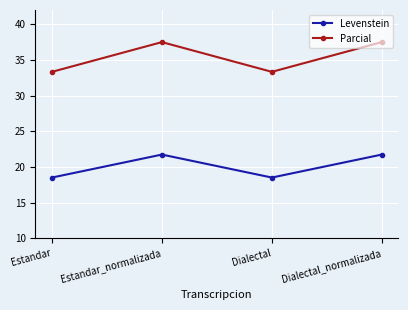

What is the difference between the maximum and second lowest values in the Parcial series?

4.2